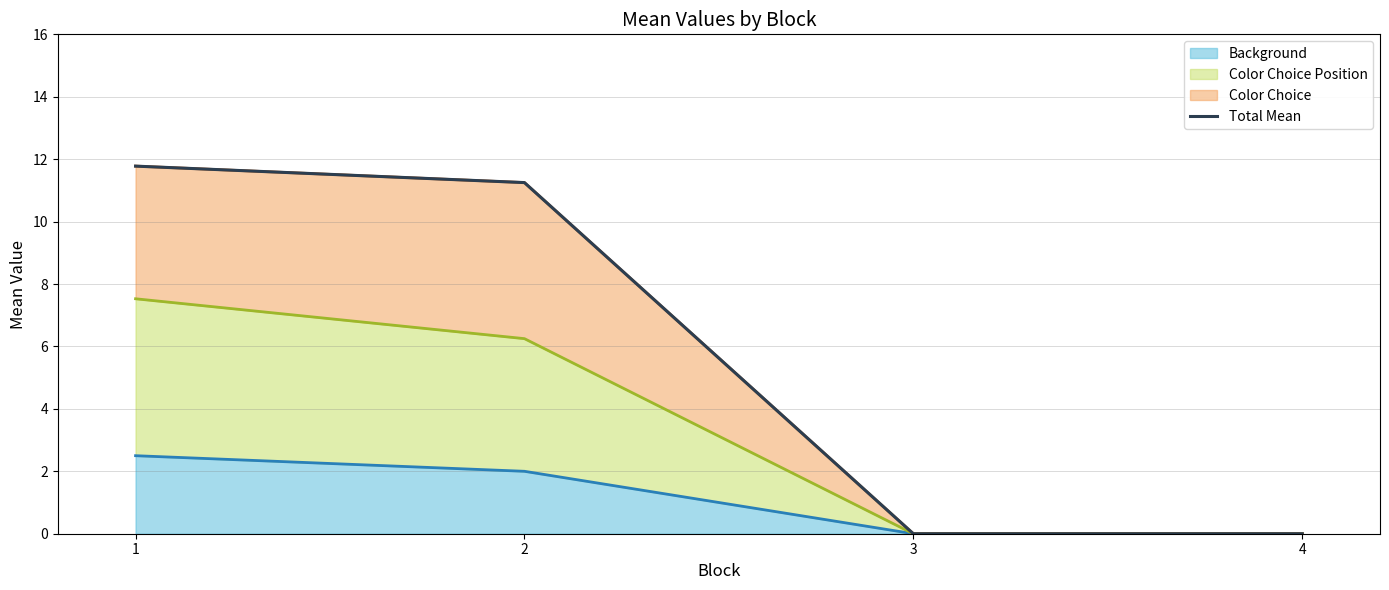

Reading left to right, list all the values displayed in this chart.

1=11.8	2=11.2	3=0.0	4=0.0